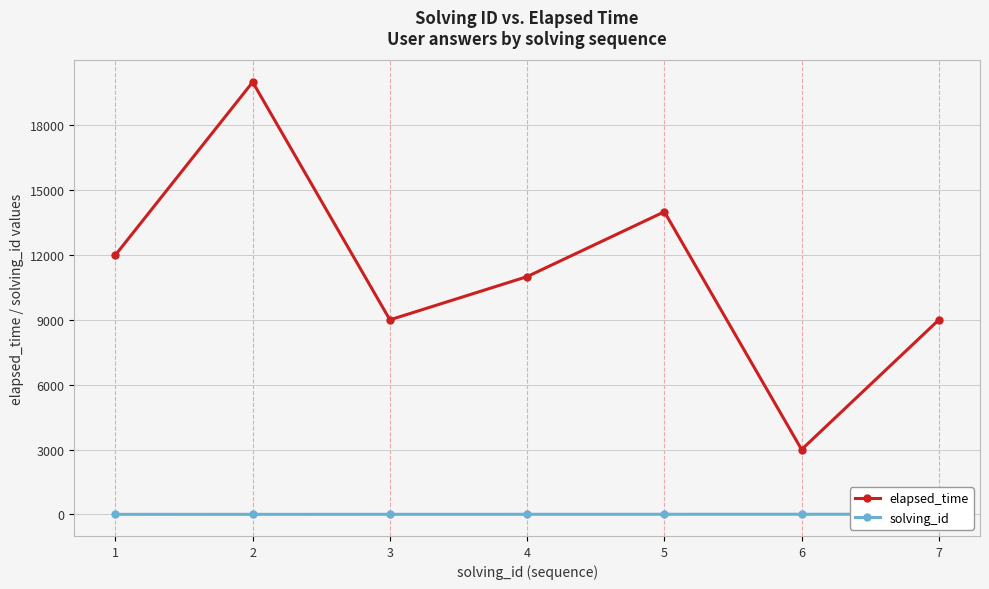

Reading left to right, list all the values displayed in this chart.

elapsed_time: 1=12000	2=20000	3=9000	4=11000	5=14000	6=3000	7=9000
solving_id: 1=1	2=2	3=3	4=4	5=5	6=6	7=7